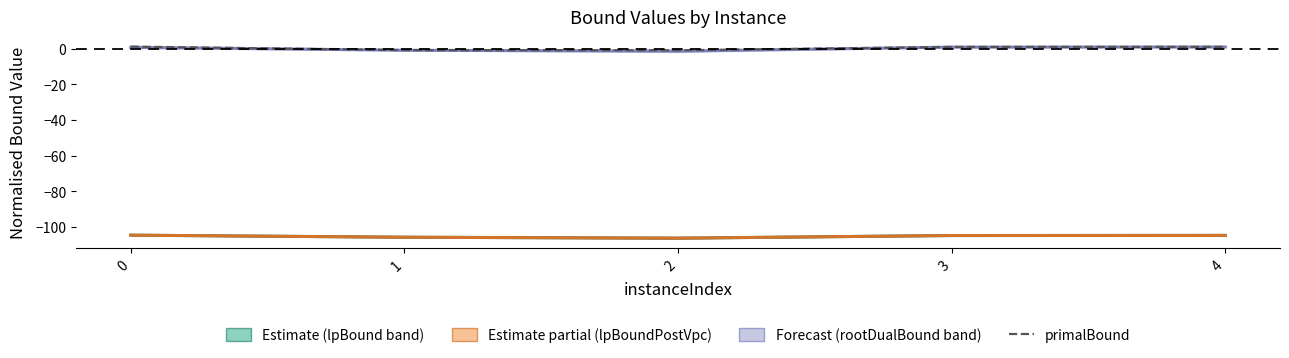

Is it true that primalBound equals -0.9 at 1?

True